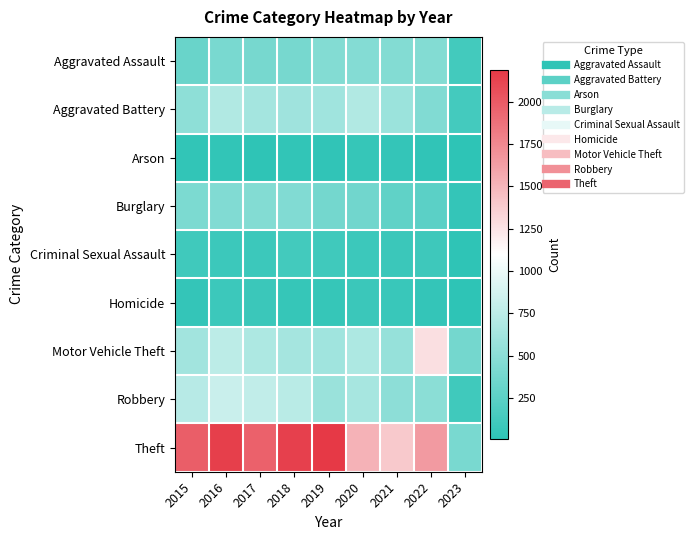

At how many categories does at least one series exceed 565?

8